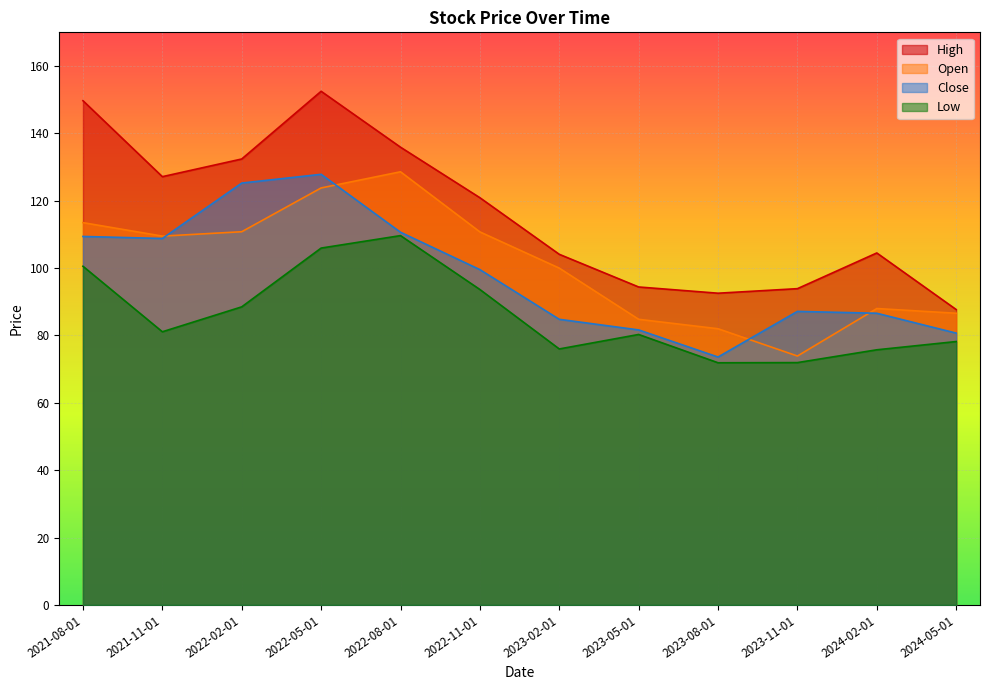

Between 2022-11-01 and 2024-02-01, which is larger?

2022-11-01